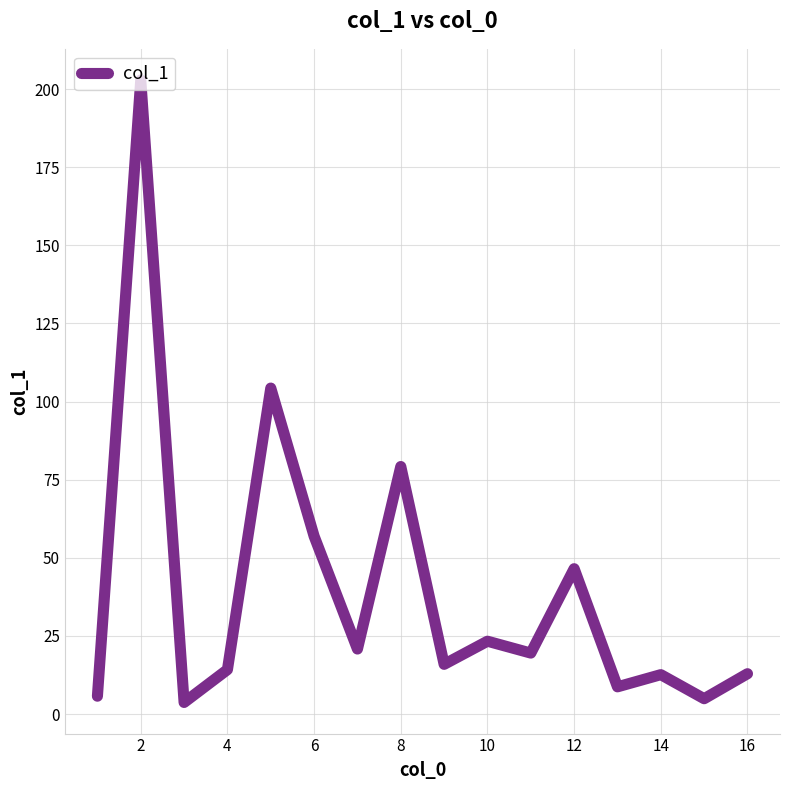

What is the maximum value shown in the chart?

202.9